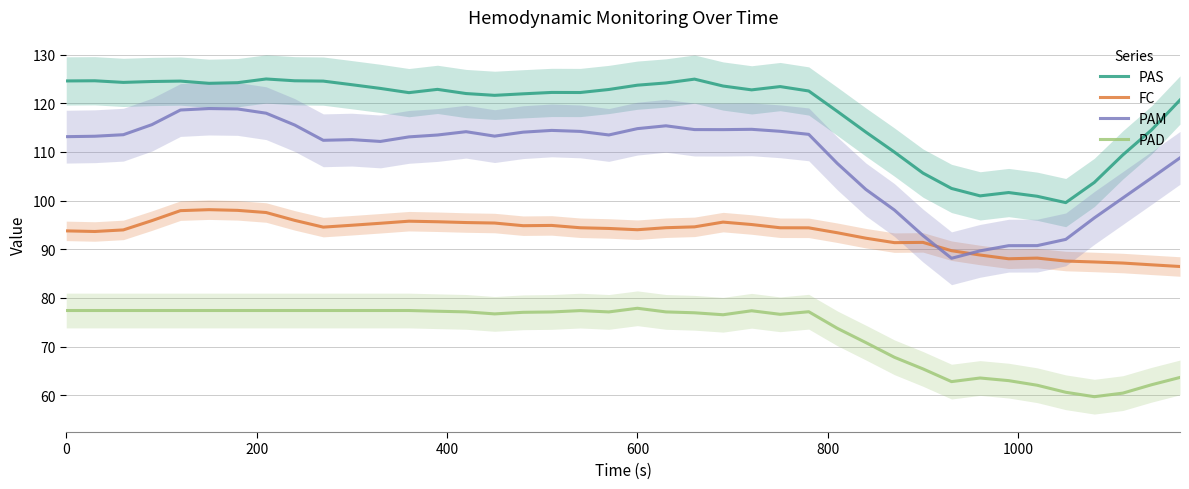

What are all the series names shown in the legend?

PAS, FC, PAM, PAD